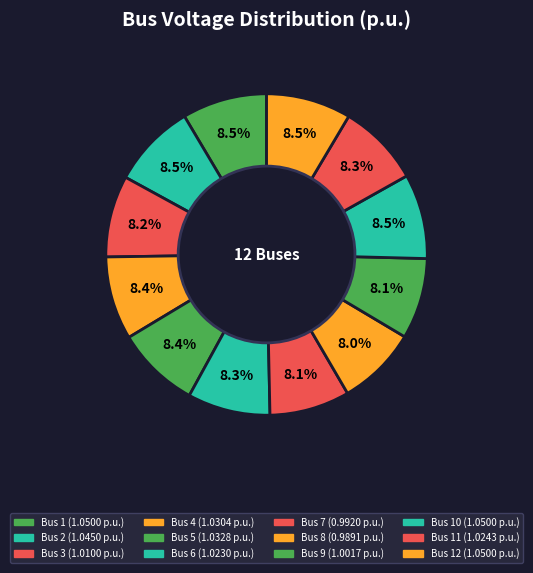

Which slice is the largest?

Bus 1